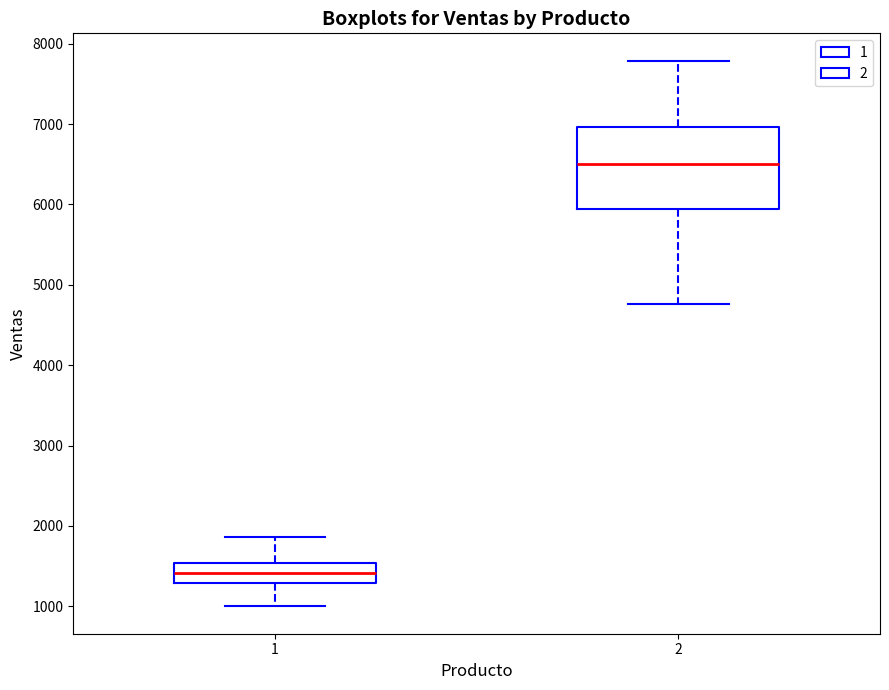

Reading left to right, read every box against the y-axis: the position of its median line, the range the box covers, and the ends of its whiskers. The values are not printed on the chart, so give them approximately, as read against the axis.

1: median 1400, box 1300 to 1500, whiskers 1000 to 1900
2: median 6500, box 5900 to 7000, whiskers 4800 to 7800